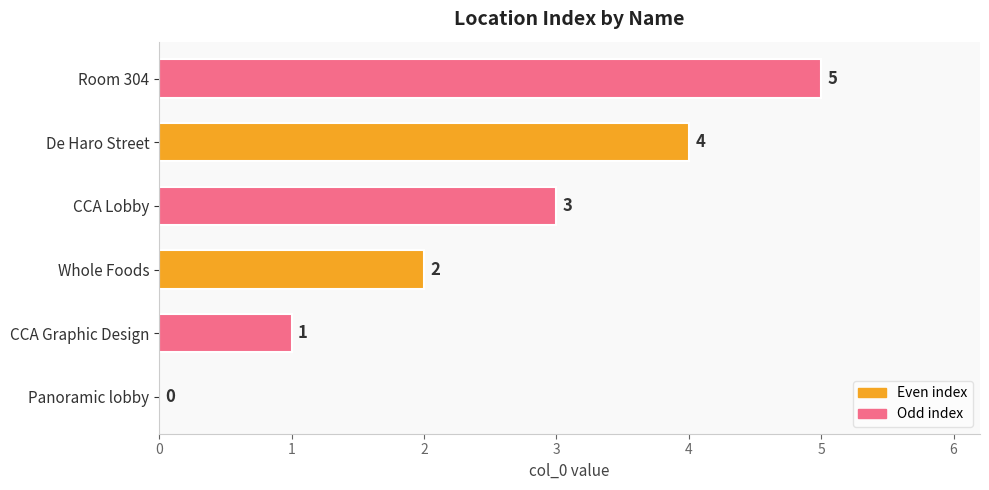

At which category does the chart reach its peak across all series?

Room 304